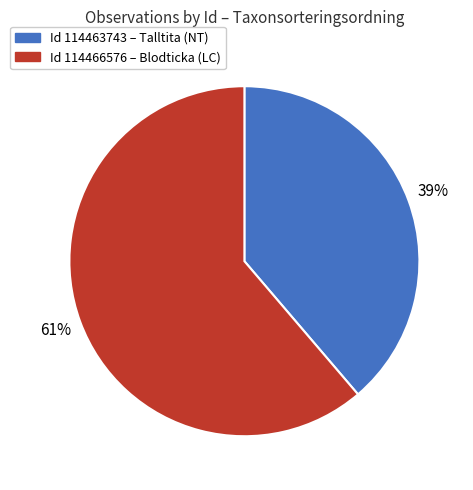

To the nearest percent, what is the difference between the largest and smallest slice percentages?

22%